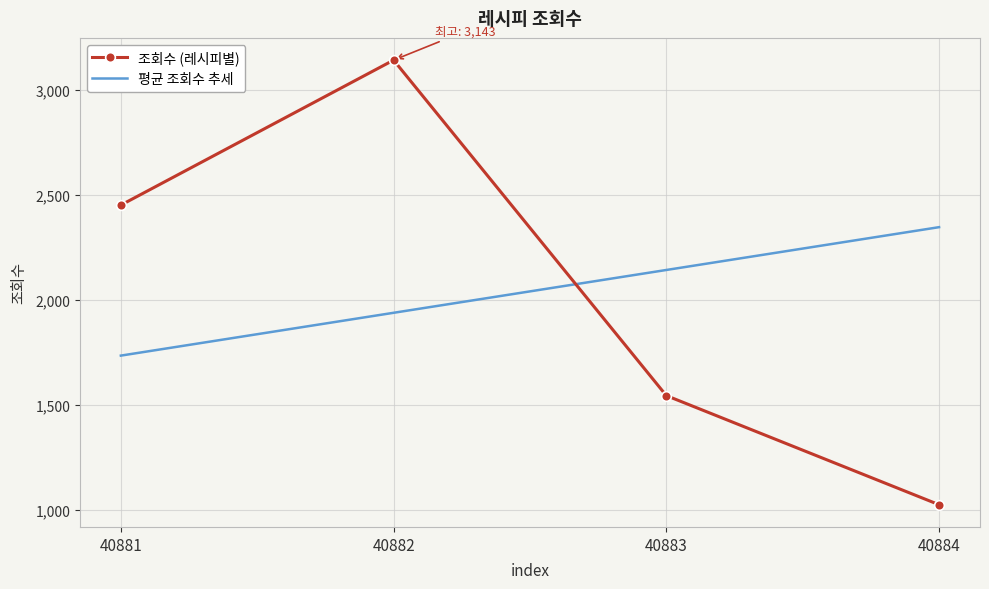

What is the difference between the highest and lowest values at 40882?

1204.3